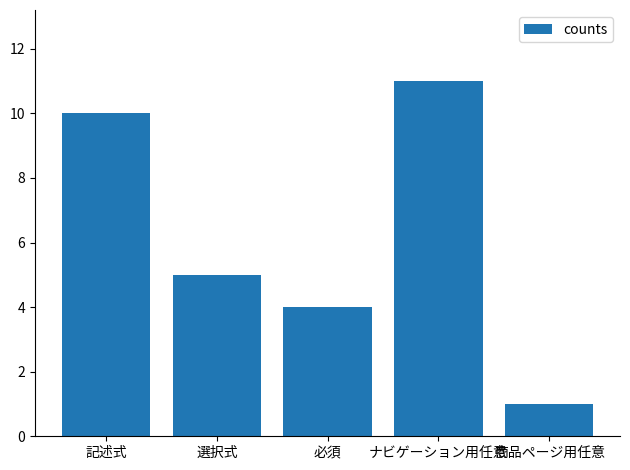

What is the value of the 4th bar from the left?

11